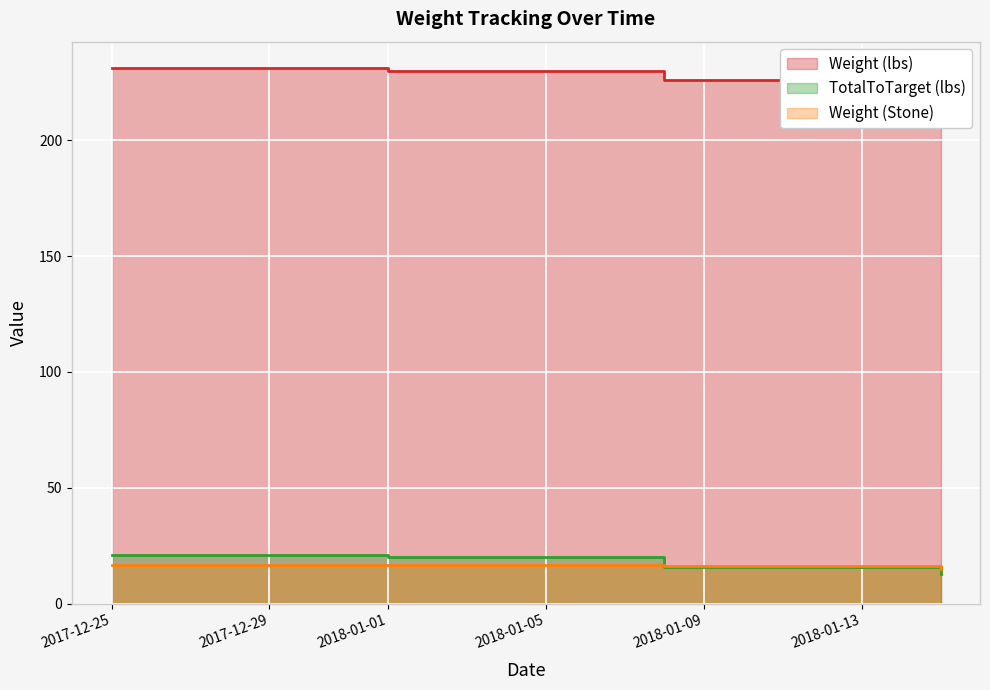

At 2018-01-08, list the series in order from smallest to largest.

TotalToTarget (lbs), Weight (Stone), Weight (lbs)